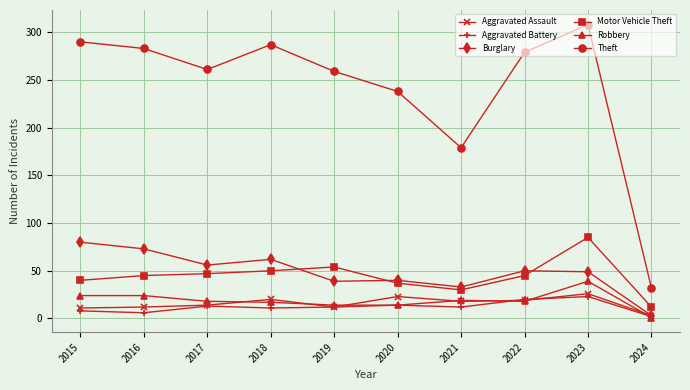

What is the value of the Motor Vehicle Theft point at the 8th from the left?

45